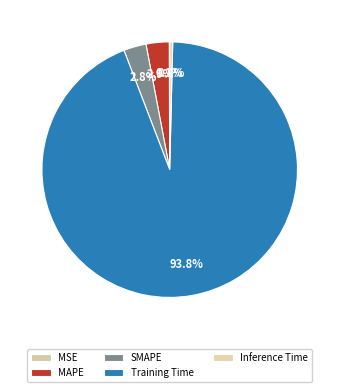

To the nearest percent, what is the difference between the largest and smallest slice percentages?

94%